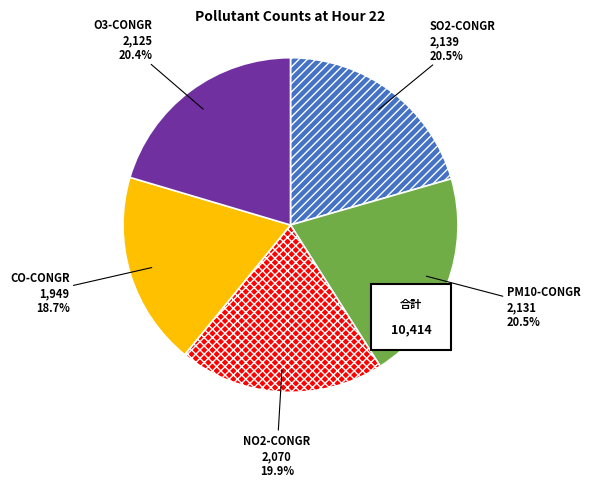

Rank the categories by value from highest to lowest.

SO2-CONGR, PM10-CONGR, O3-CONGR, NO2-CONGR, CO-CONGR